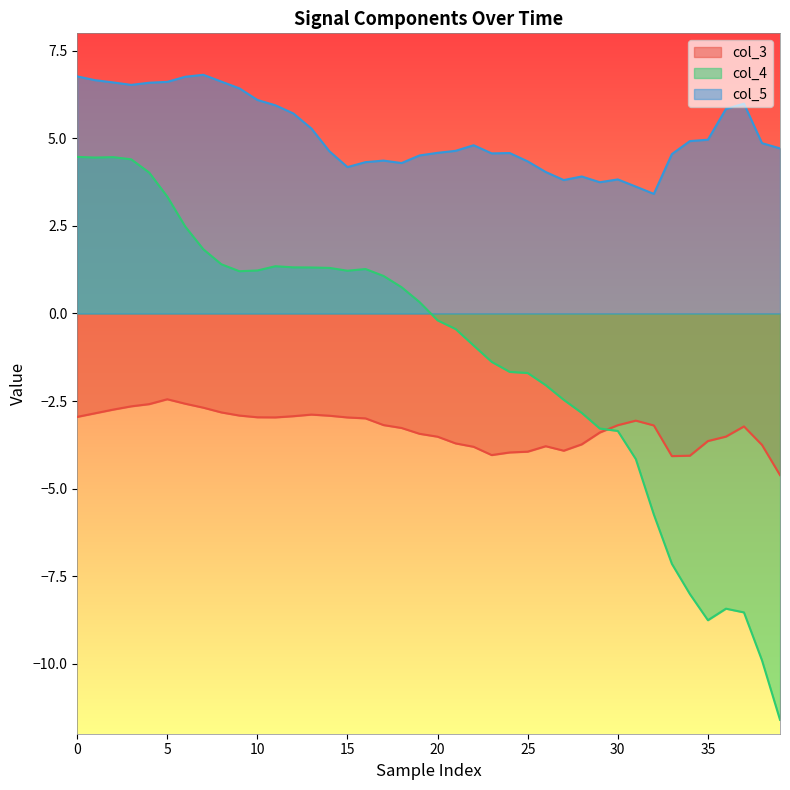

List the series in order of their peak value, highest first.

col_5, col_4, col_3